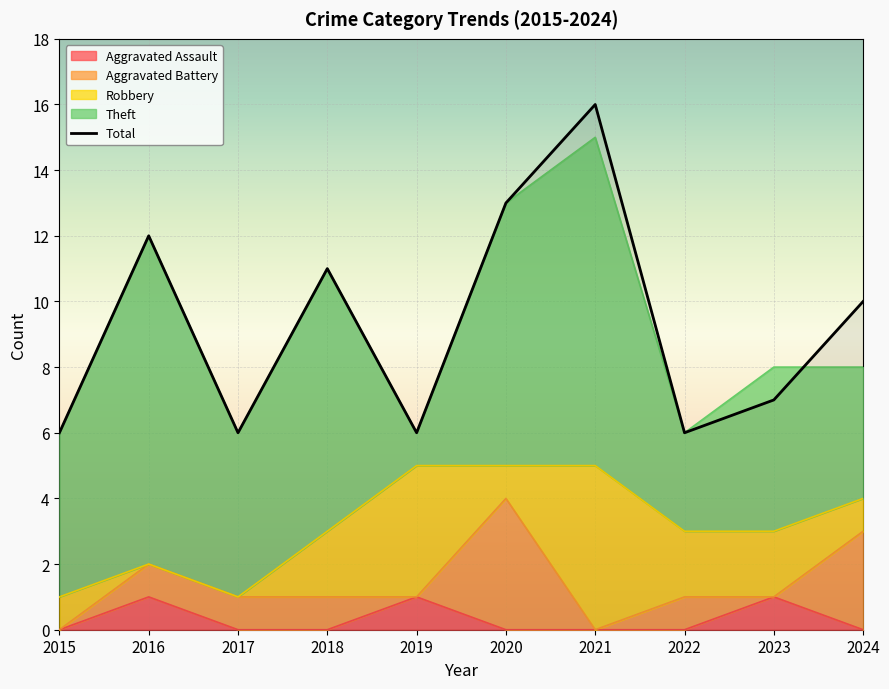

Where does the data first go above 10?

2016